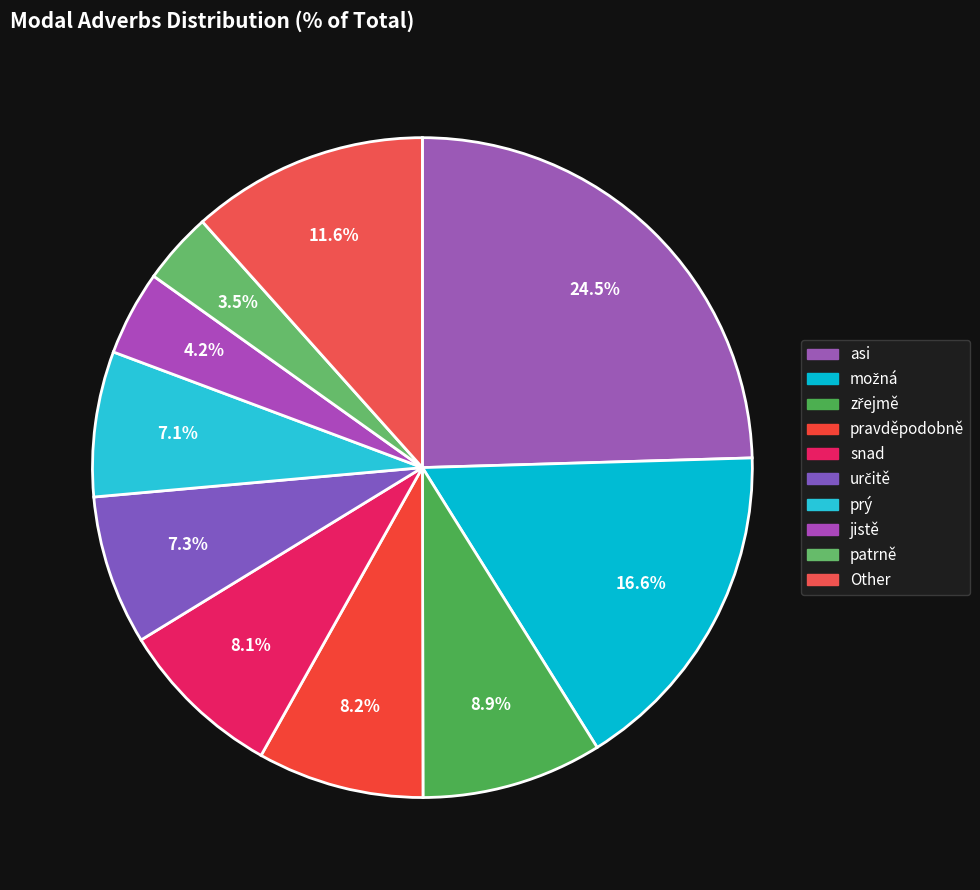

Does prý account for over 50% of the chart?

No